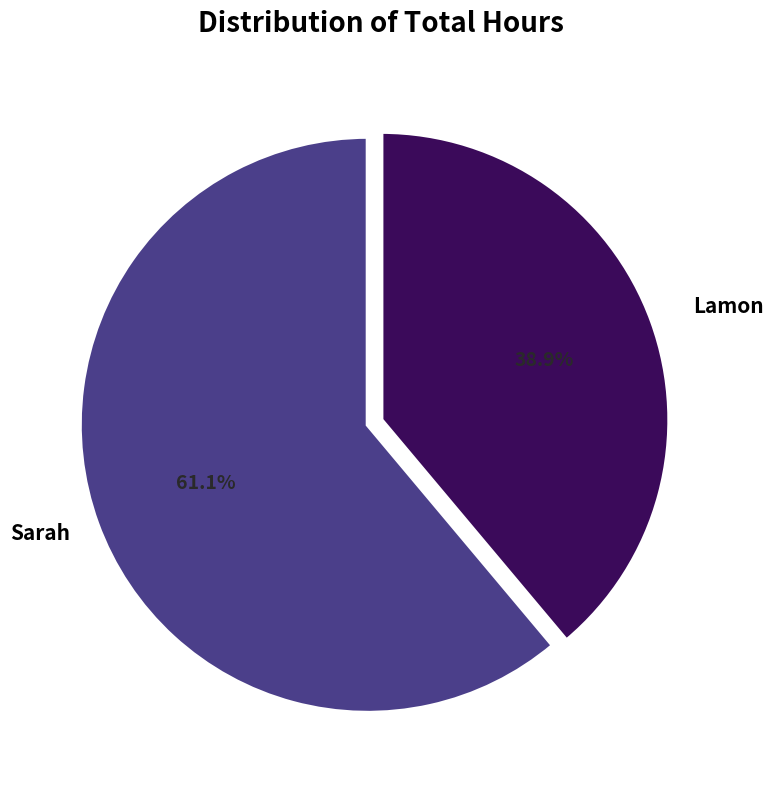

Count the number of slices in the pie.

2